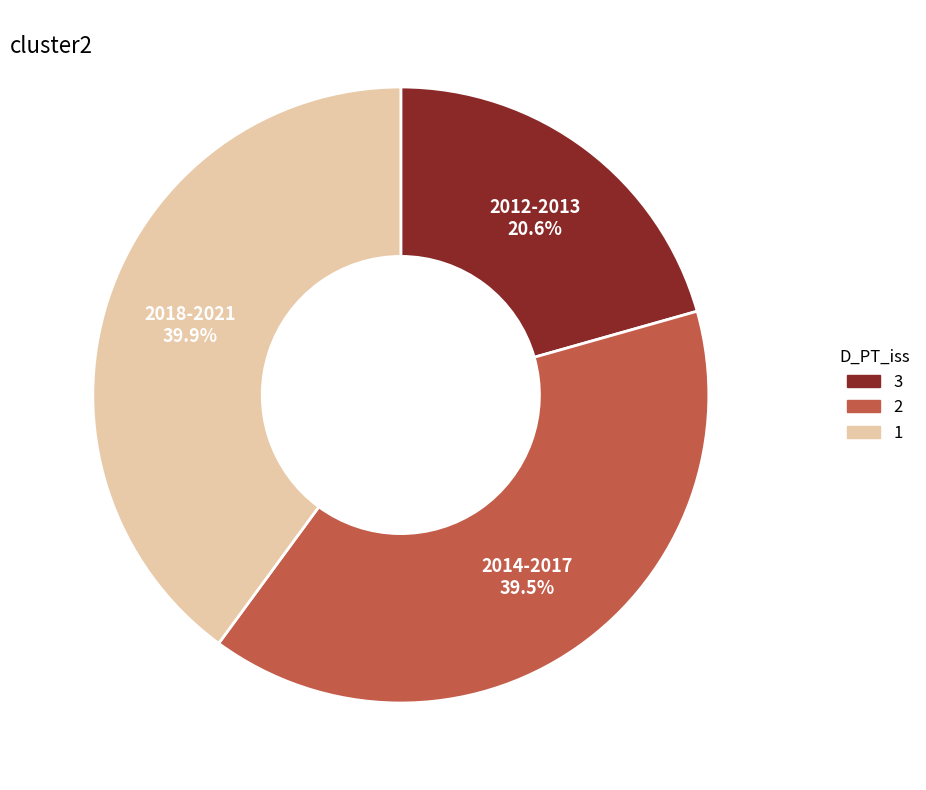

Is there any slice that represents more than half of the pie?

No